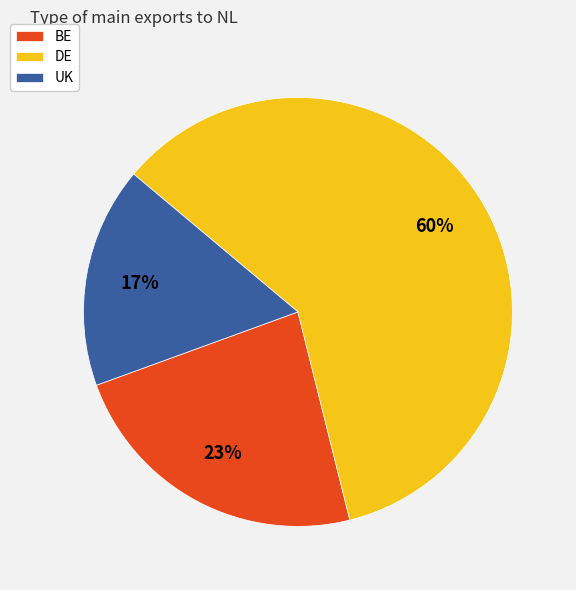

How many segments does this pie chart have?

3